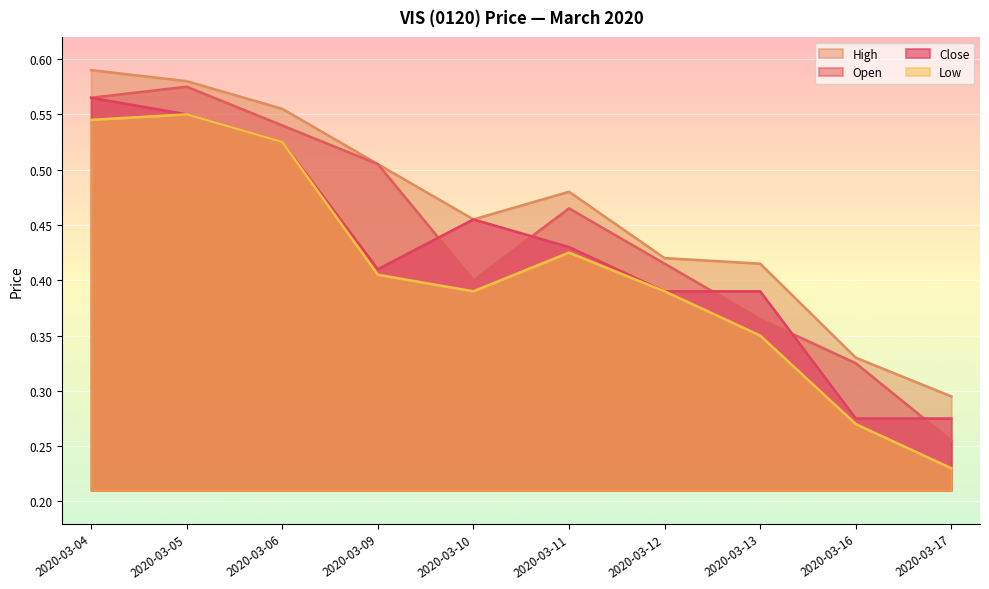

Rank the series at 2020-03-09 from highest to lowest value.

open, high, close, low